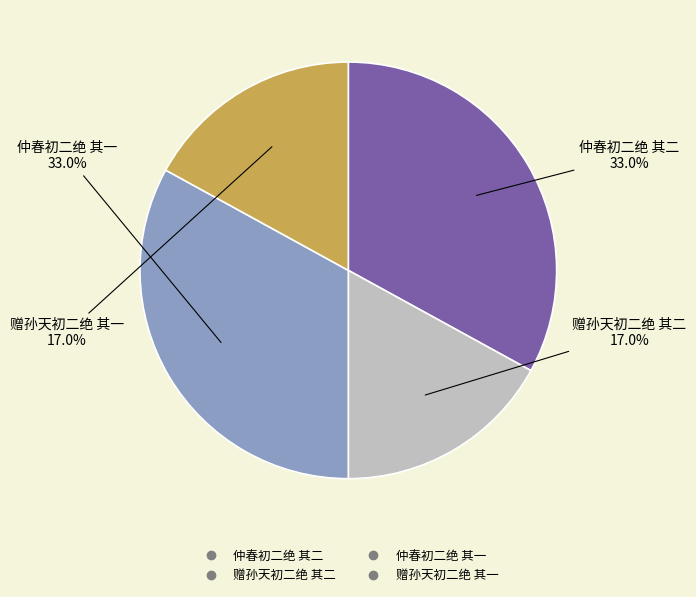

To the nearest percent, what percentage of the pie is 赠孙天初二绝 其一?

17%